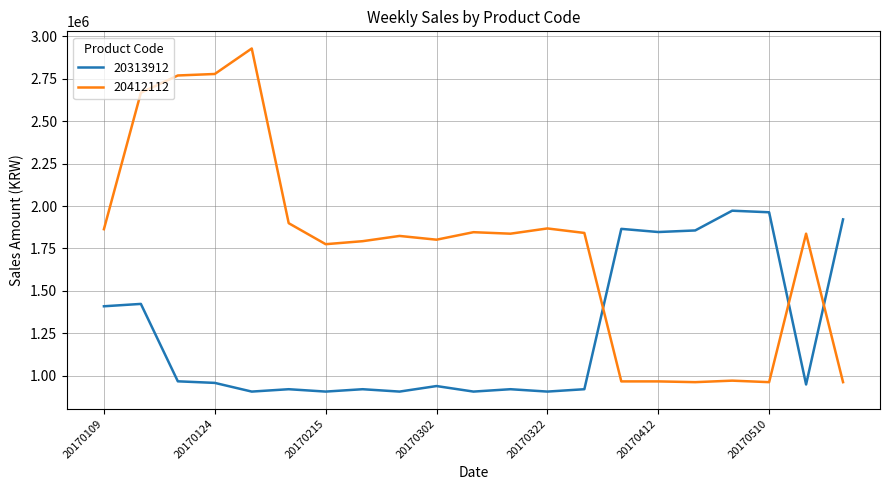

What is the average value of the 20412112 series?

1767657